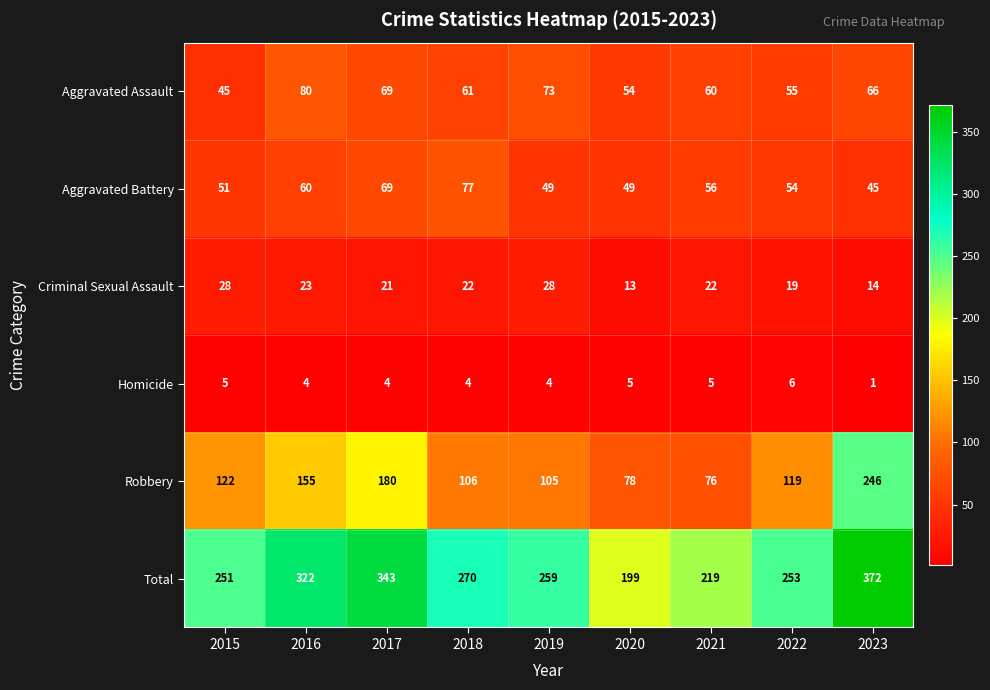

At which category does the chart reach its minimum across all series?

2023